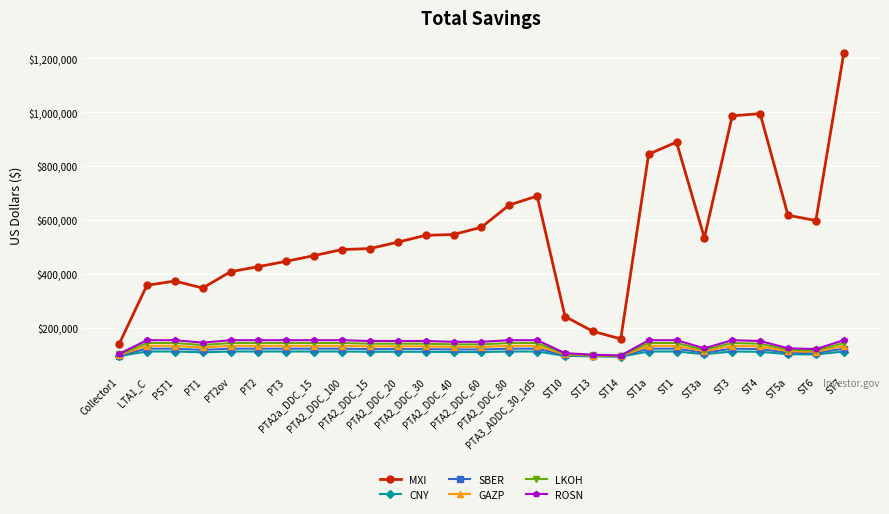

What is the difference between the CNY values at ST14 and LTA1_C?

19000.0